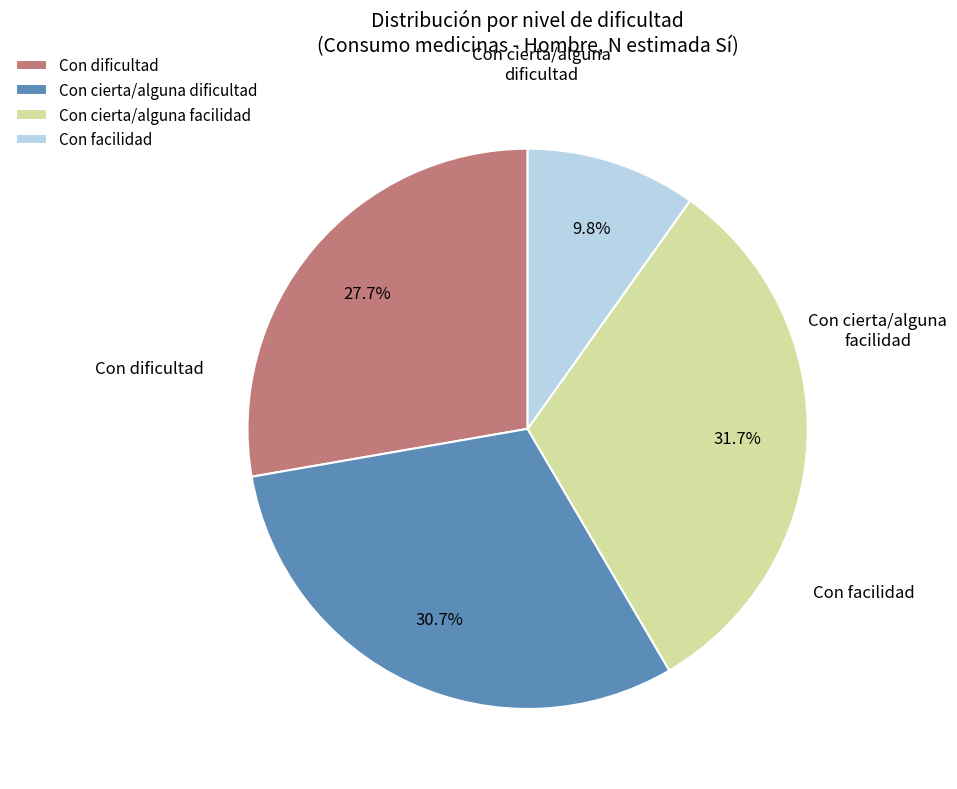

Which slice is the largest?

Con cierta/alguna facilidad